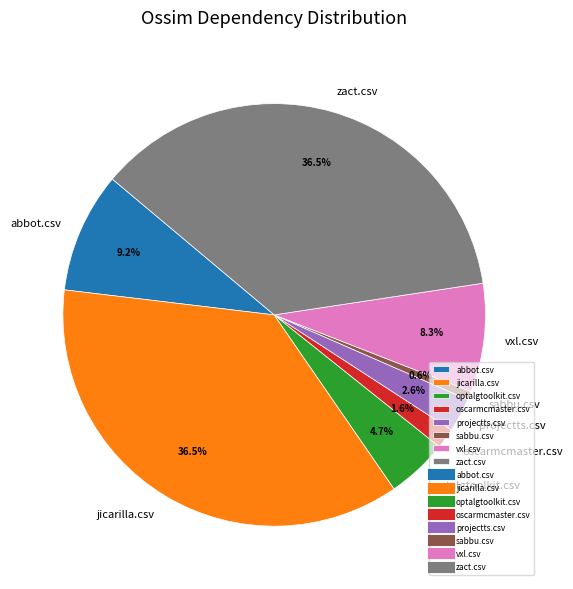

Does oscarmcmaster.csv represent more than half of the total?

No